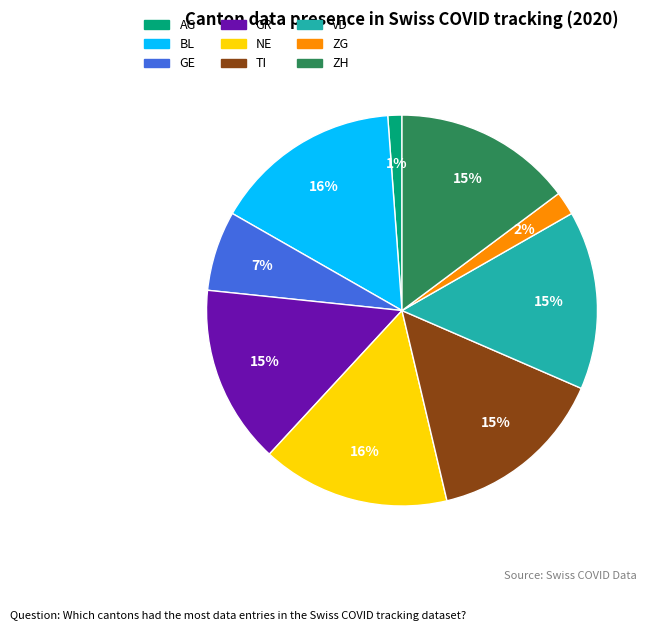

How many slices are in this pie chart?

9